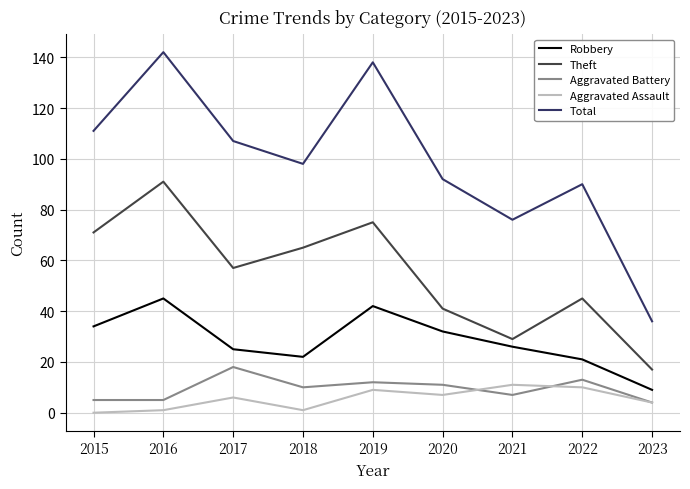

Rank the categories by Theft value from highest to lowest.

2016, 2019, 2015, 2018, 2017, 2022, 2020, 2021, 2023